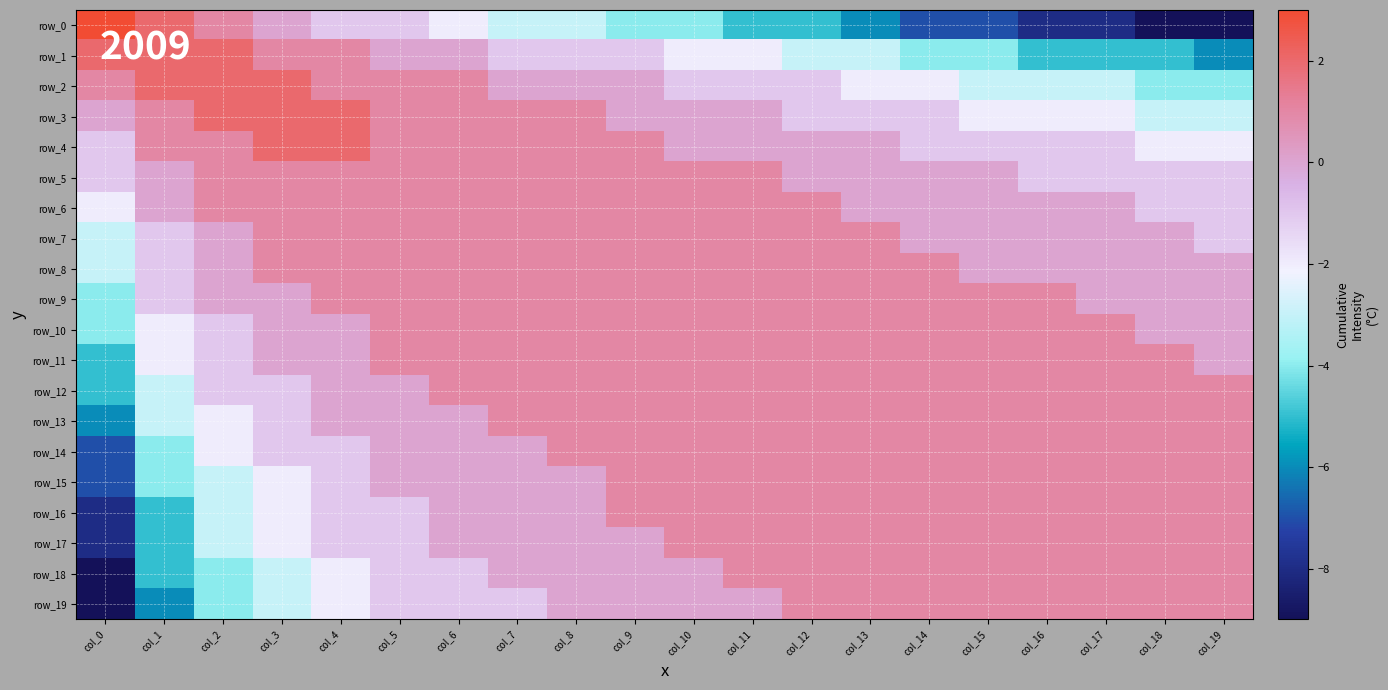

Rank the categories by row_1 value from highest to lowest.

col_0, col_1, col_2, col_3, col_4, col_5, col_6, col_7, col_8, col_9, col_10, col_11, col_12, col_13, col_14, col_15, col_16, col_17, col_18, col_19